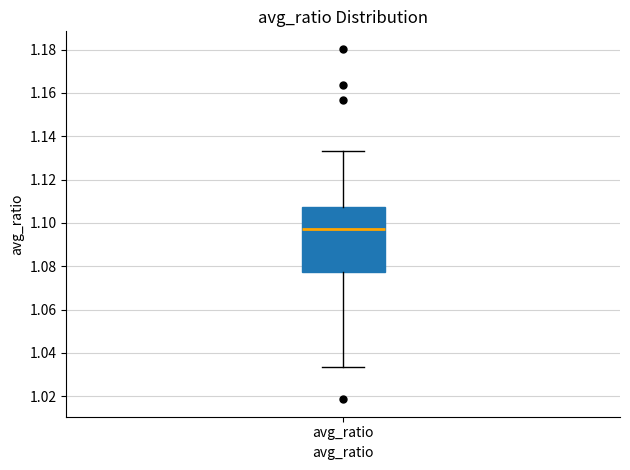

Transcribe this box plot: give where the median line is, the range the box spans, and where the two whiskers end, as read against the y-axis. The values are not printed on the chart, so give them approximately, as read against the axis.

median 1.098, box 1.078 to 1.108, whiskers 1.034 to 1.134